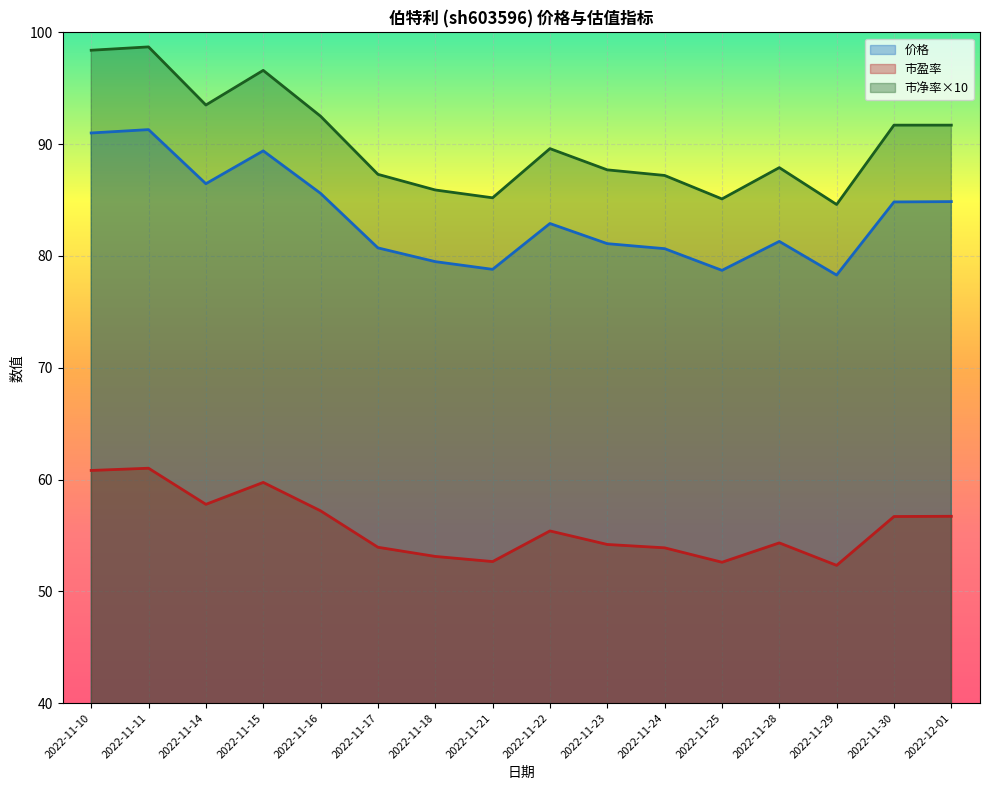

True or false: 市净率 and 市盈率 intersect in this chart.

False